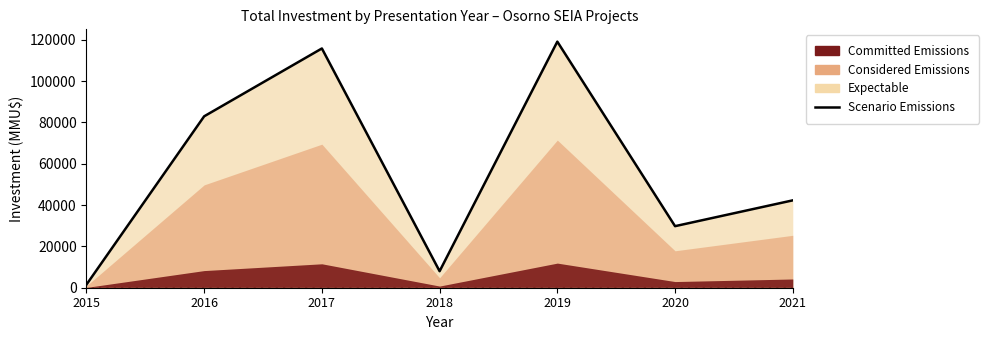

Between 2016 and 2020, which is larger?

2016